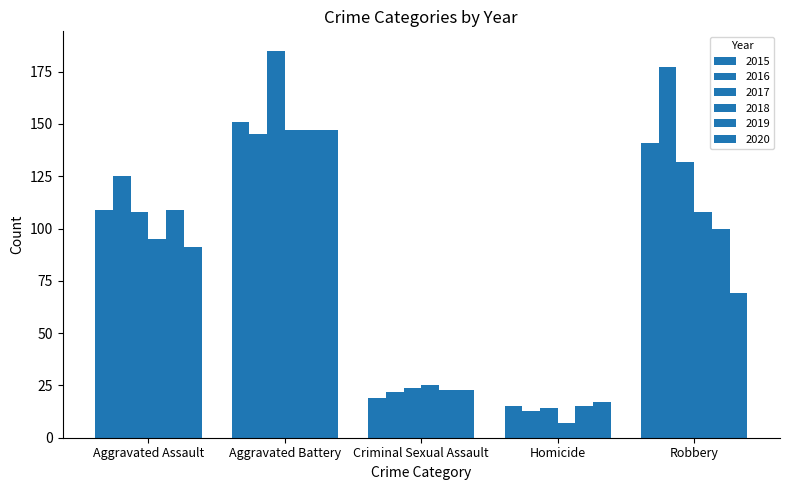

What is the value of the 2017 bar at the 5th from the left?

132